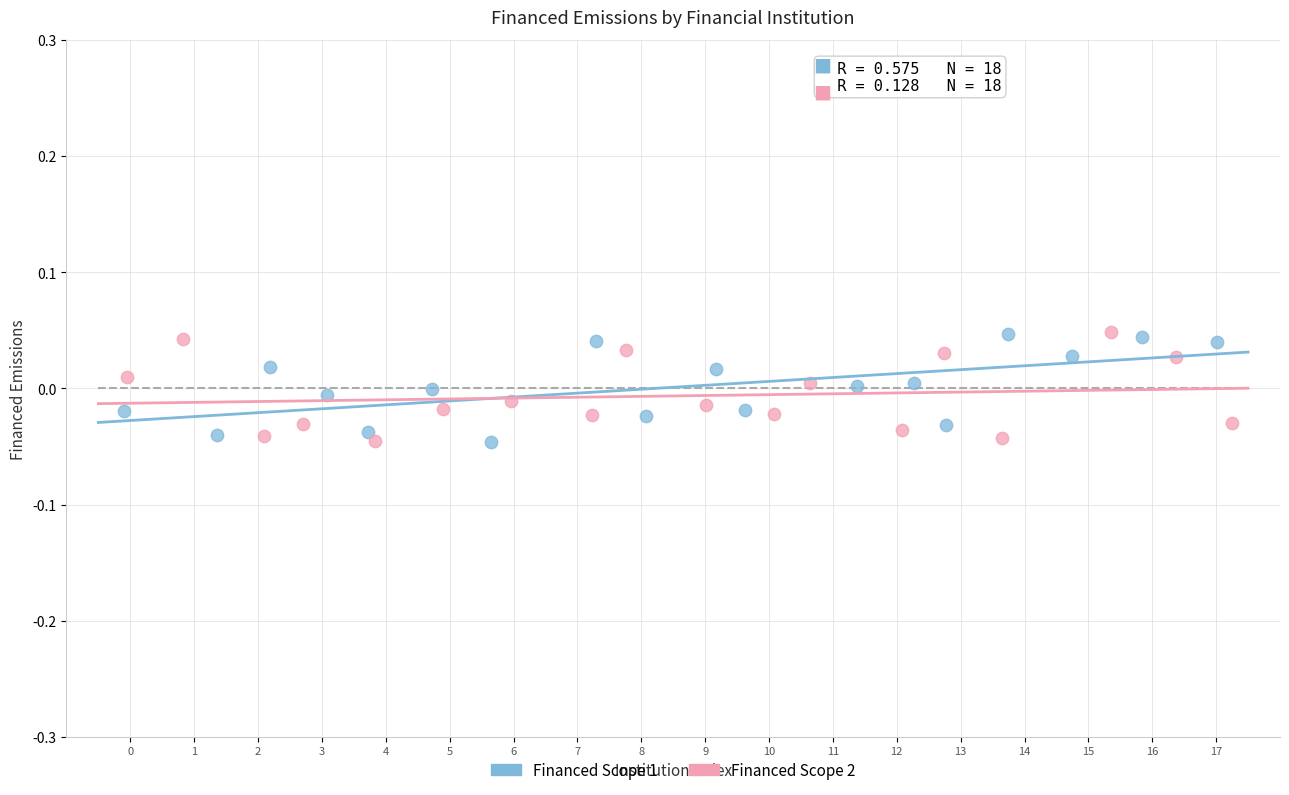

What are all the series names shown in the legend?

Financed Scope 1, Financed Scope 2